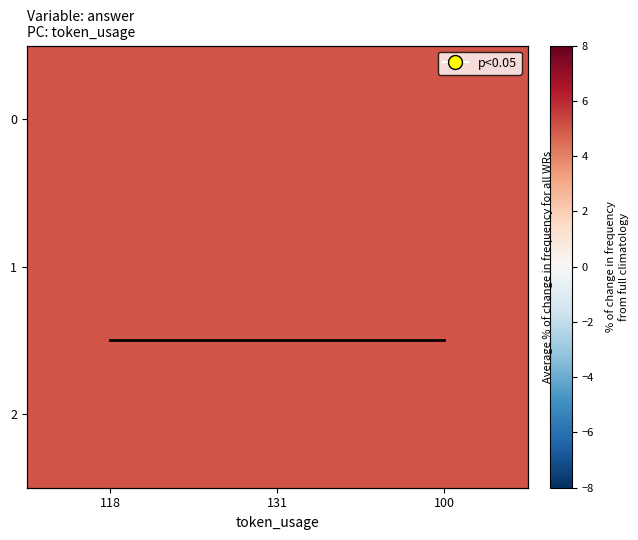

At which category is the sum across all series the highest?

118